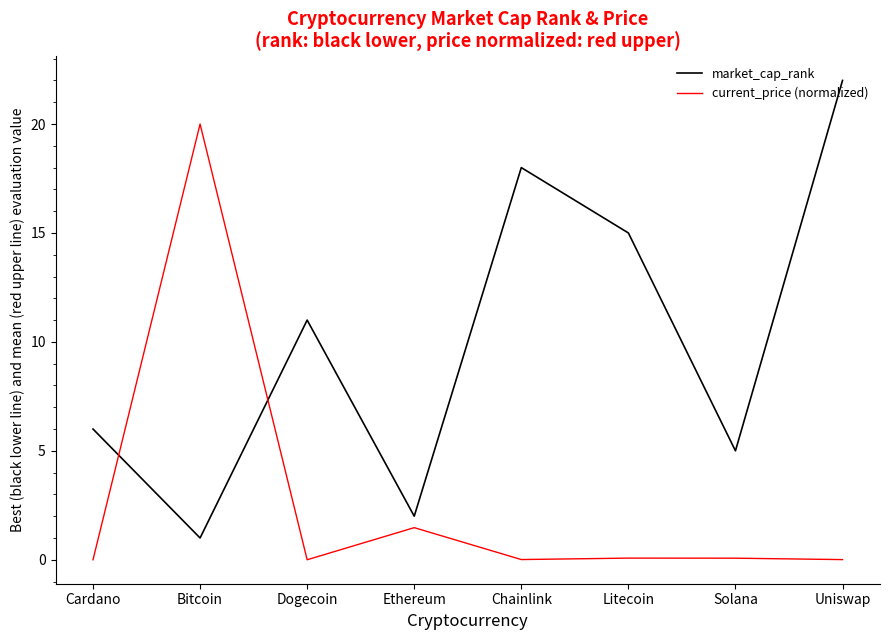

True or false: market_cap_rank has a value of 18.0 at Chainlink.

True